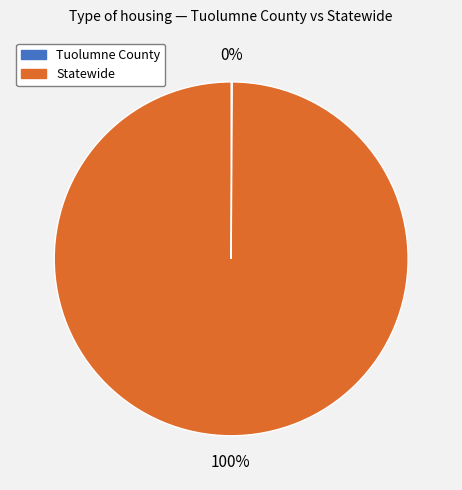

Which category has the biggest portion of the pie?

Statewide